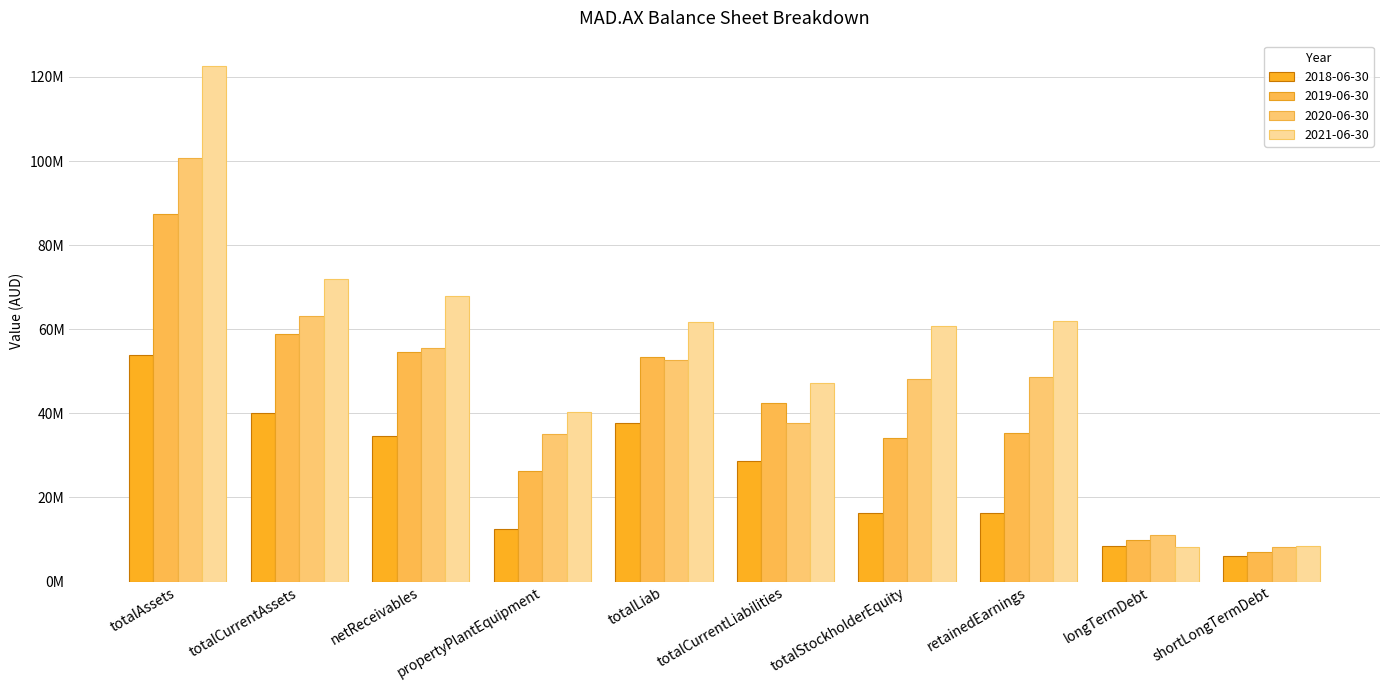

The 2019-06-30 series shows 35324000 at retainedEarnings. True or false?

True